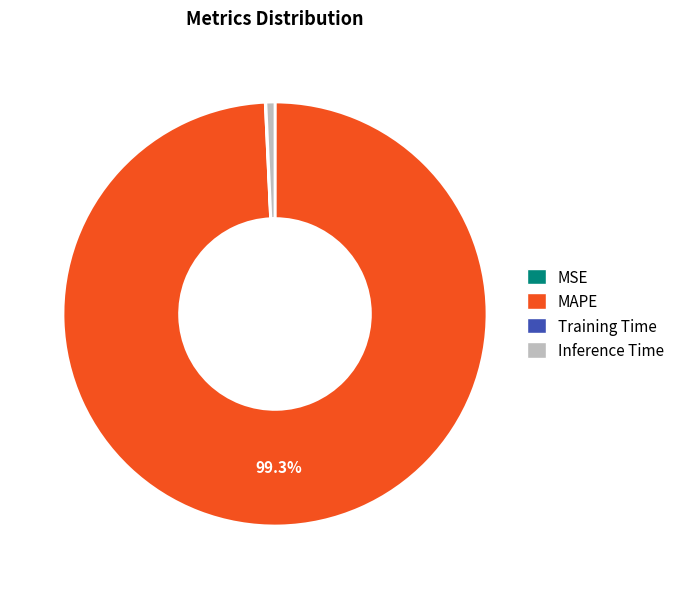

What is the largest slice in the pie chart?

MAPE